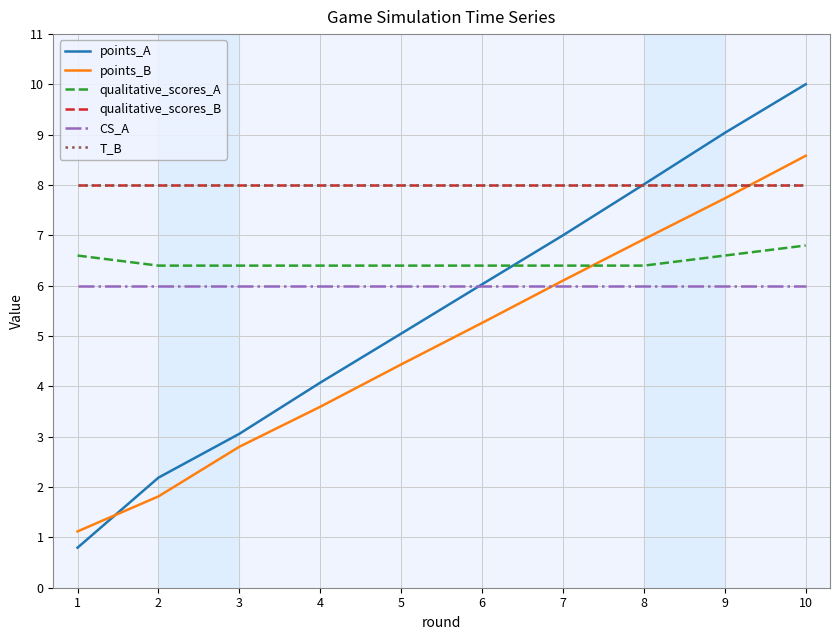

True or false: CS_A and qualitative_scores_B cross at least once.

False